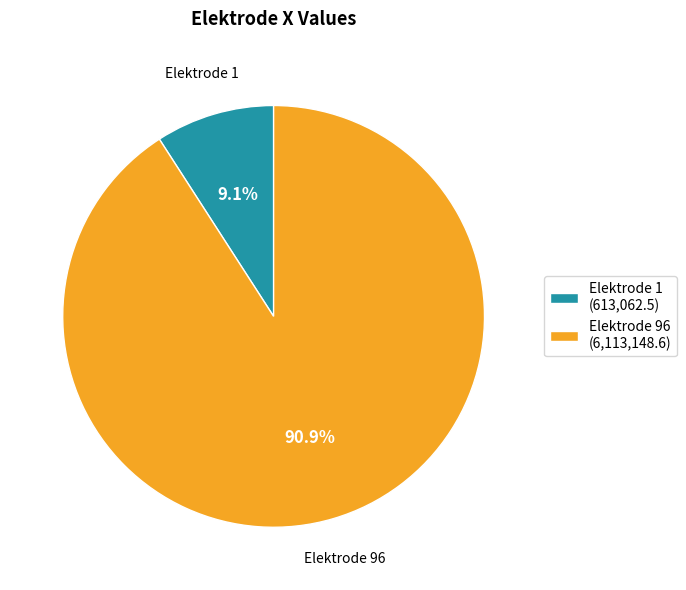

Does Elektrode 1 (613,062.5) represent more than half of the total?

No